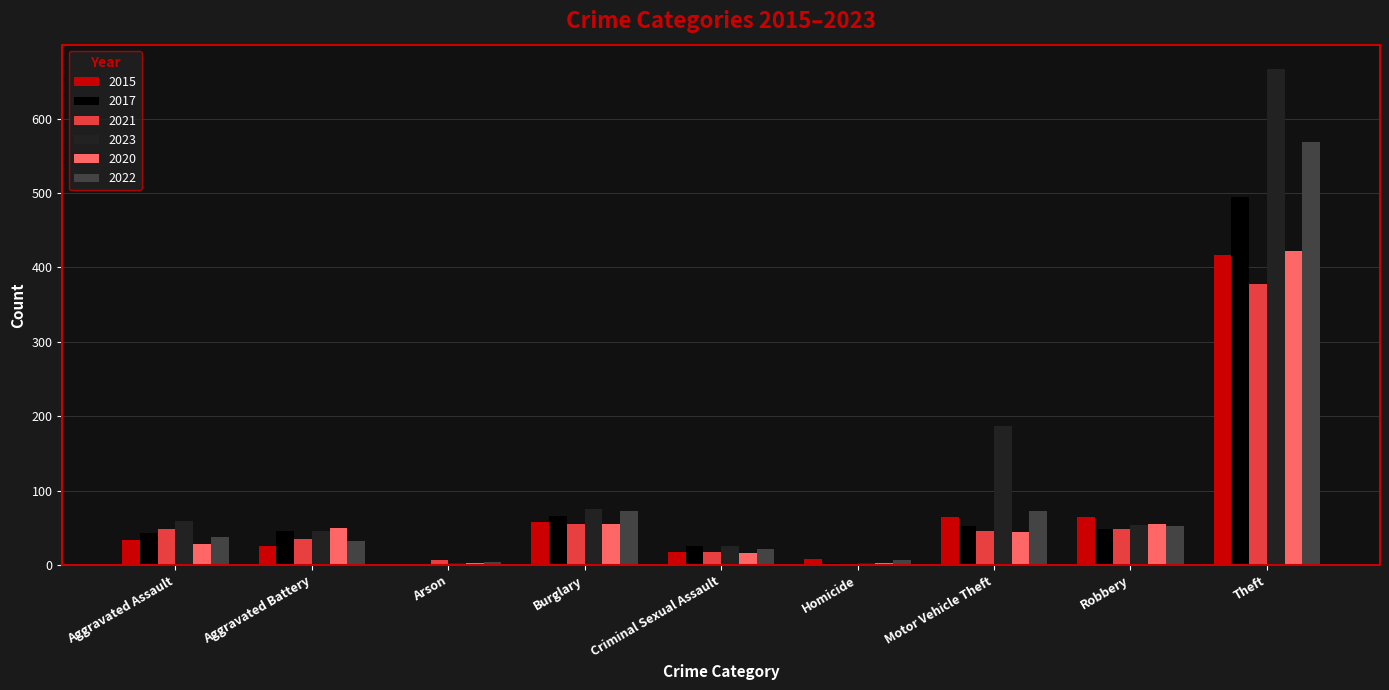

Which series has the largest total across all categories?

2023